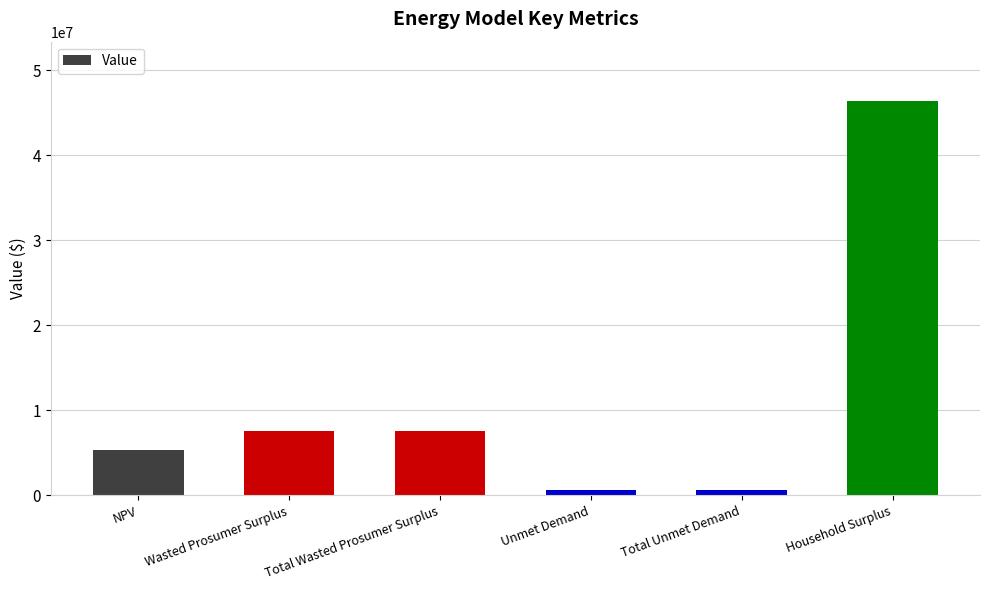

Between Total Wasted Prosumer Surplus and Household Surplus, which is larger?

Household Surplus